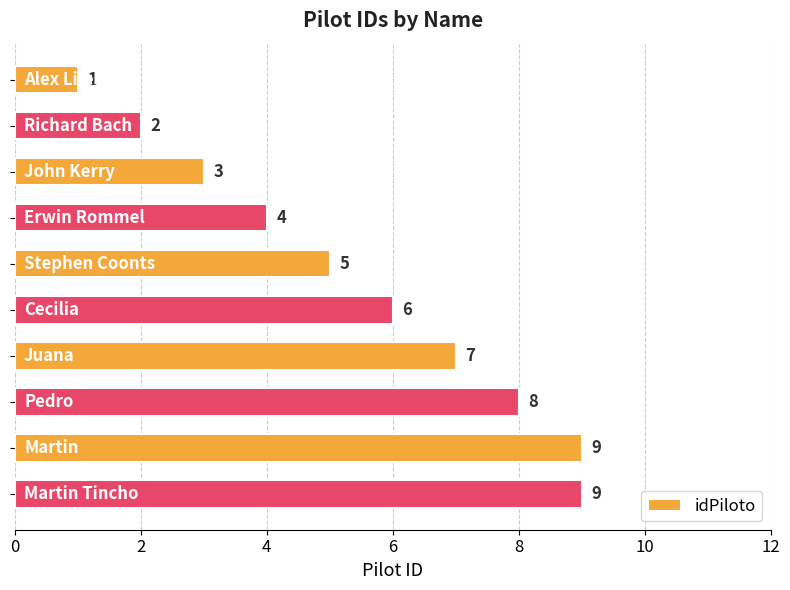

What is the average value?

5